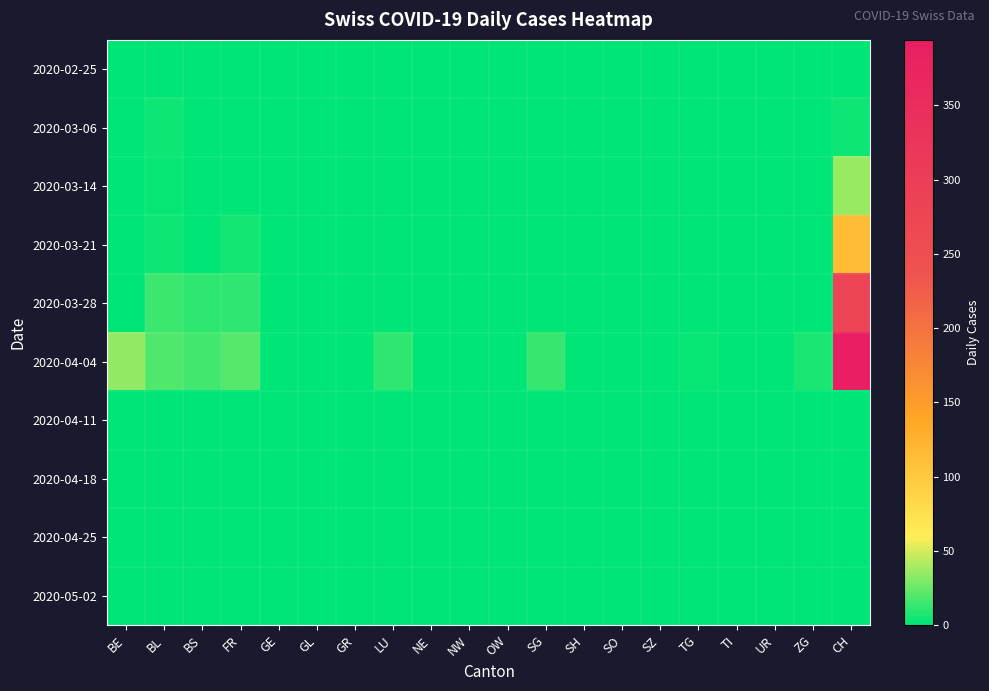

At SO, list the series in order from largest to smallest.

2020-02-25, 2020-03-06, 2020-03-14, 2020-03-21, 2020-03-28, 2020-04-04, 2020-04-11, 2020-04-18, 2020-04-25, 2020-05-02